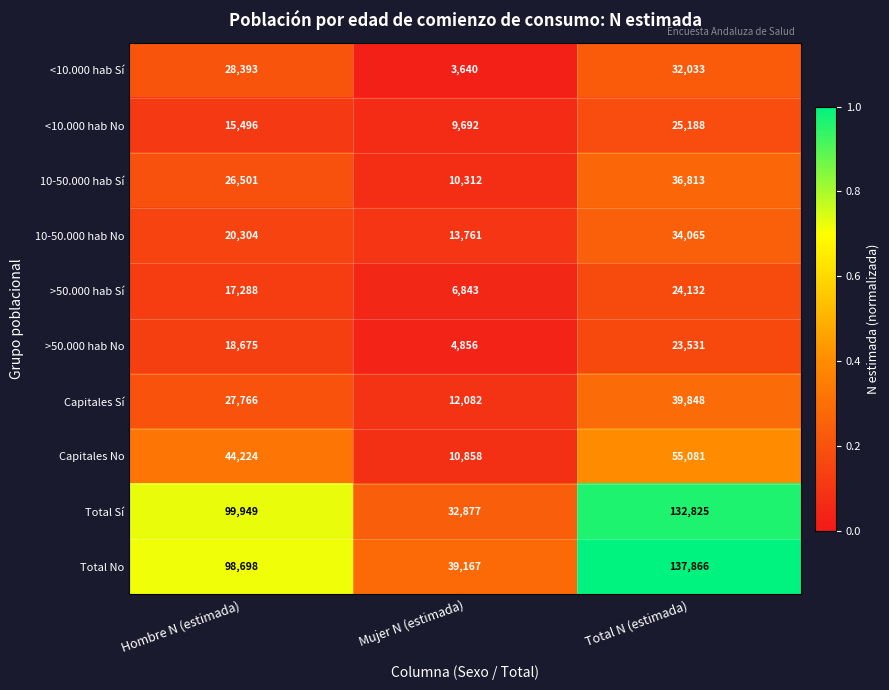

Is it true that <10.000 hab Sí equals 32033 at Total N (estimada)?

True